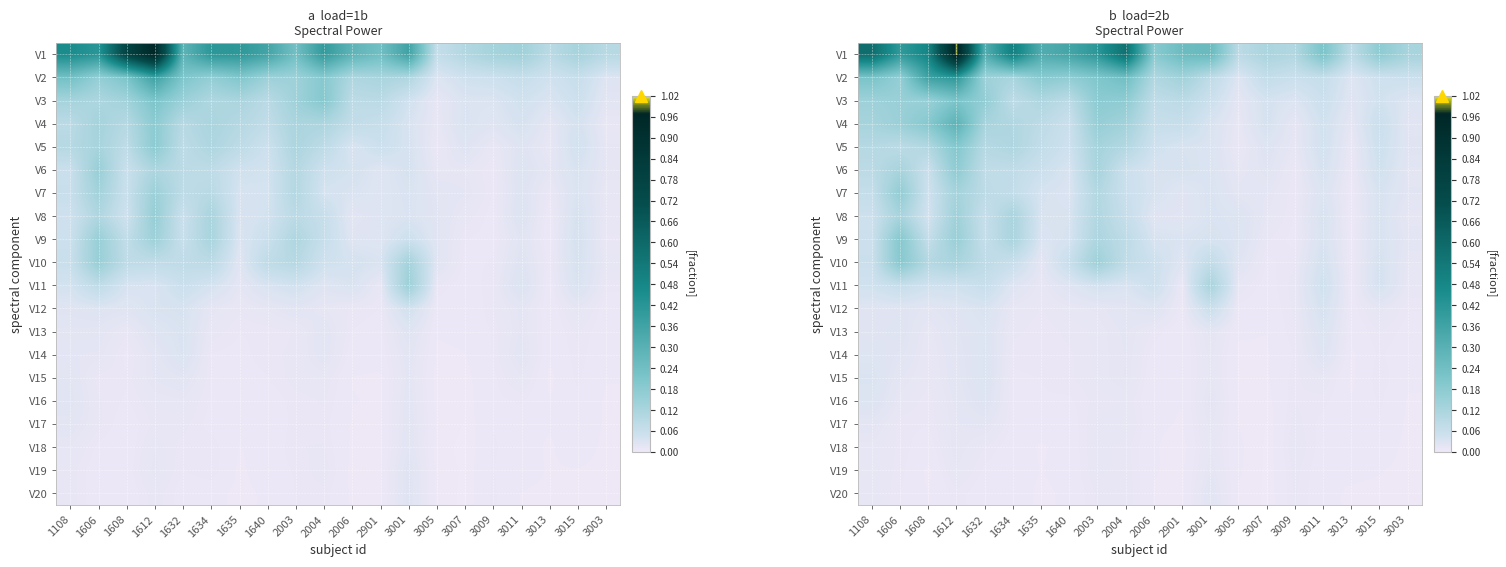

What is the total value across all series at 3007?

0.4